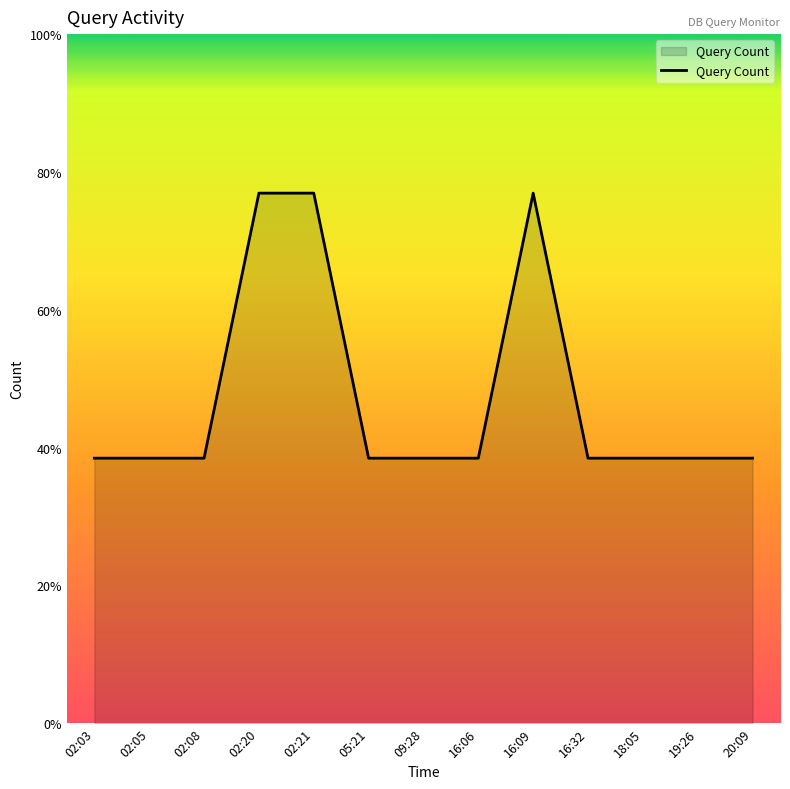

Which label corresponds to the smallest value in the chart?

02:03